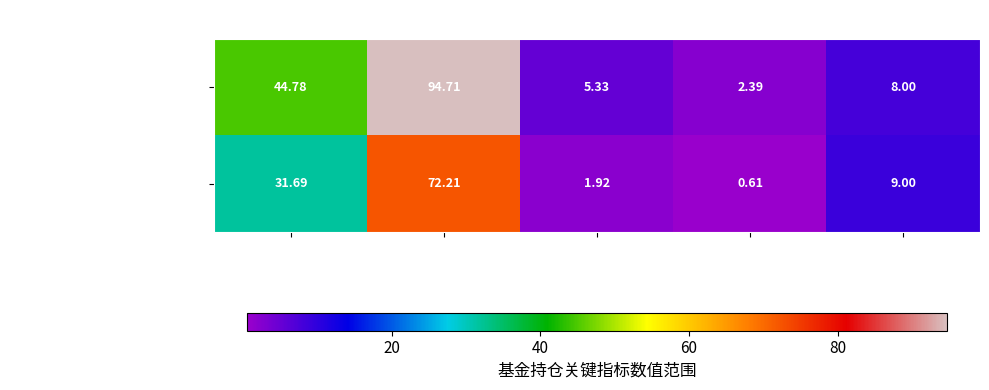

Rank the series at 持有市值(亿元) from highest to lowest value.

002251 华夏军工安全灵活配置混合, 000001 华夏成长混合